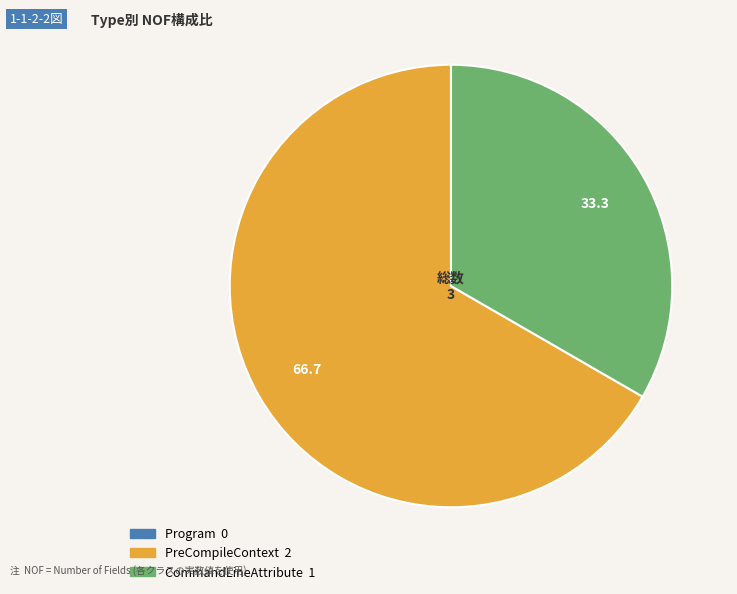

What is the largest slice in the pie chart?

PreCompileContext